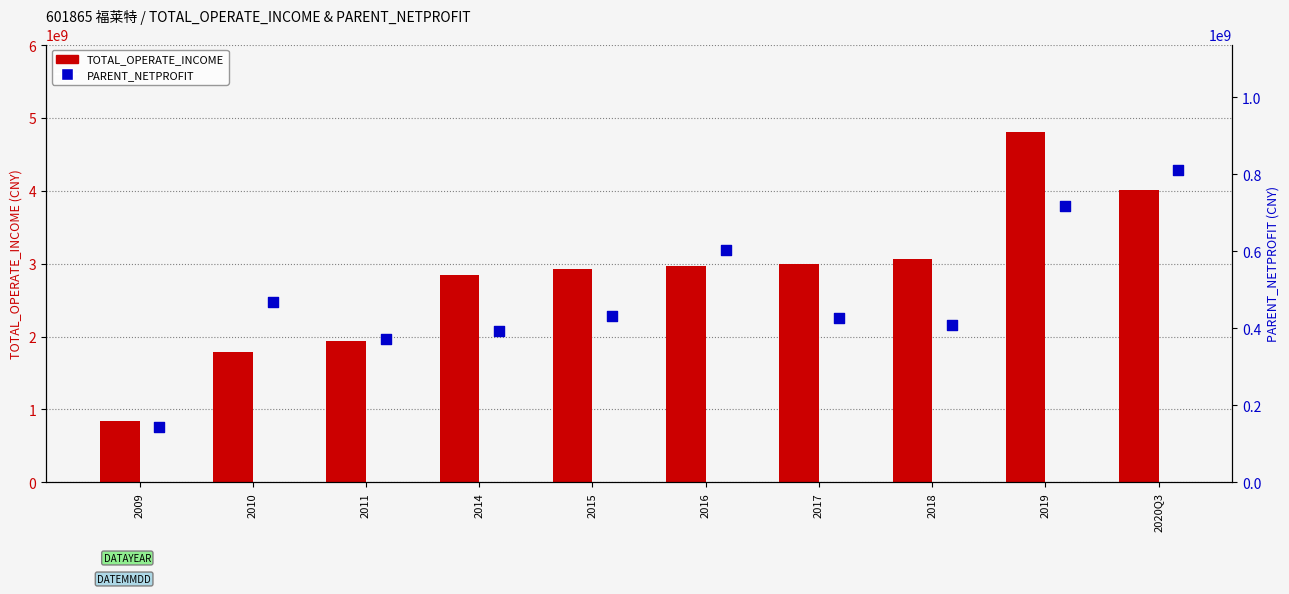

Is the value of TOTAL_OPERATE_INCOME at 2014 greater than the value of PARENT_NETPROFIT at 2016?

Yes